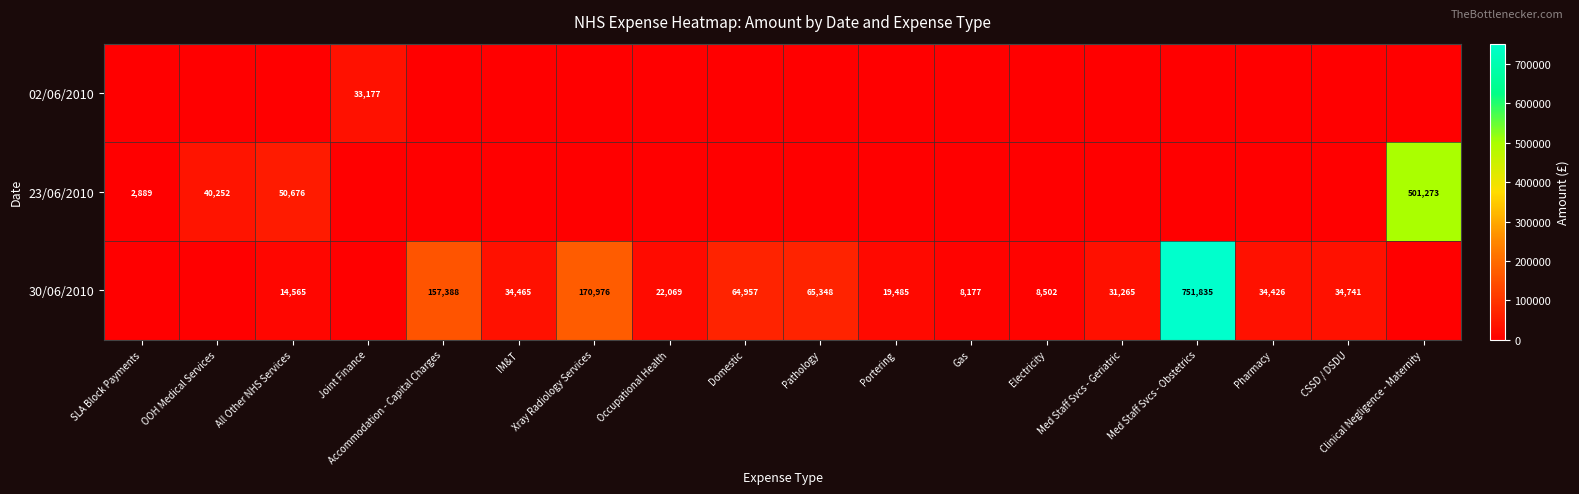

The value of 23/06/2010 at SLA Block Payments is 2889. True or false?

True